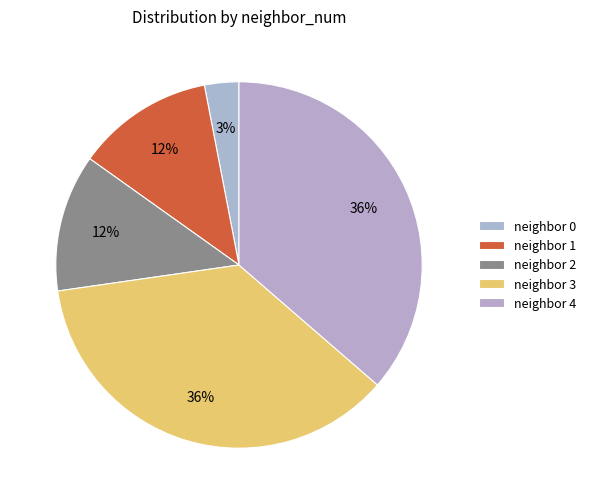

Rank the categories by value from lowest to highest.

0, 1, 2, 3, 4